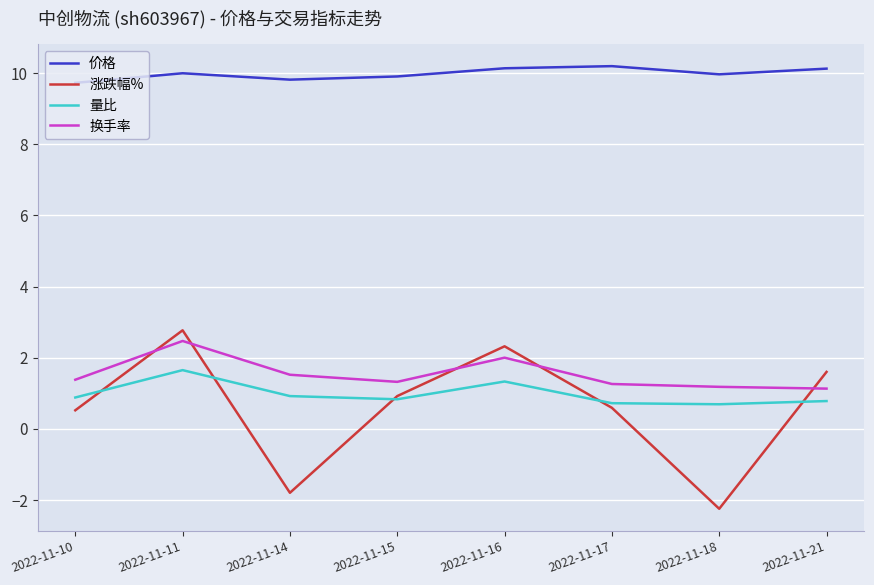

What is the difference between the maximum and minimum values in the 价格 series?

0.5